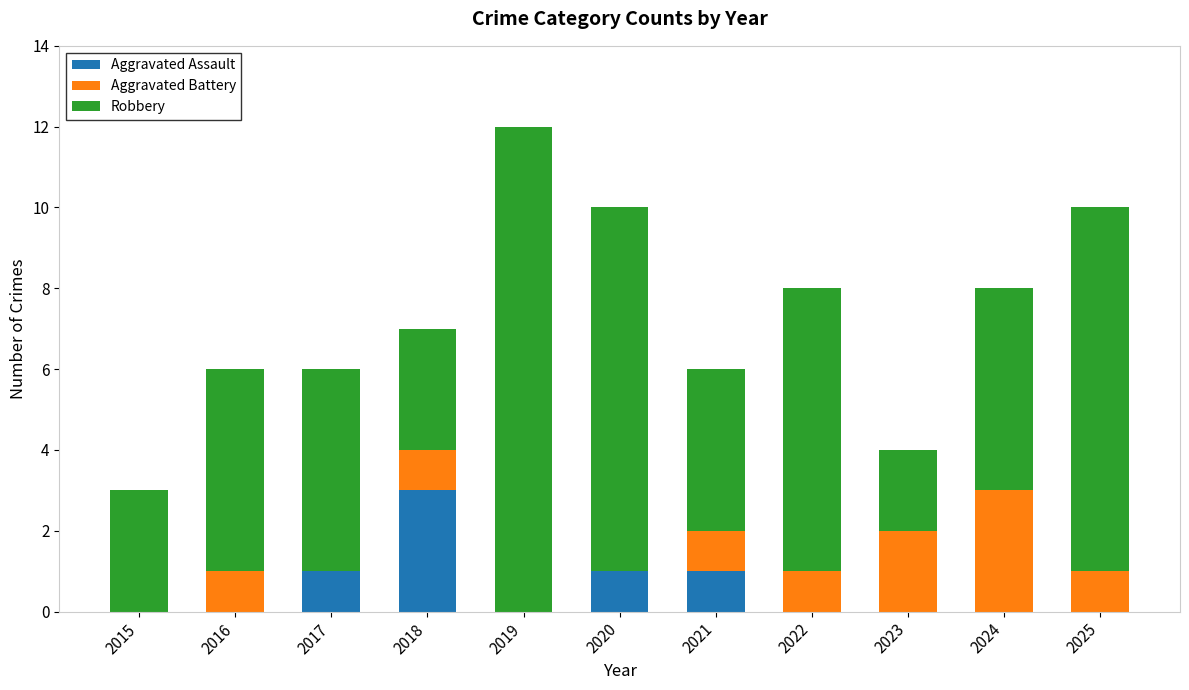

What is the total value across all series at 2018?

7